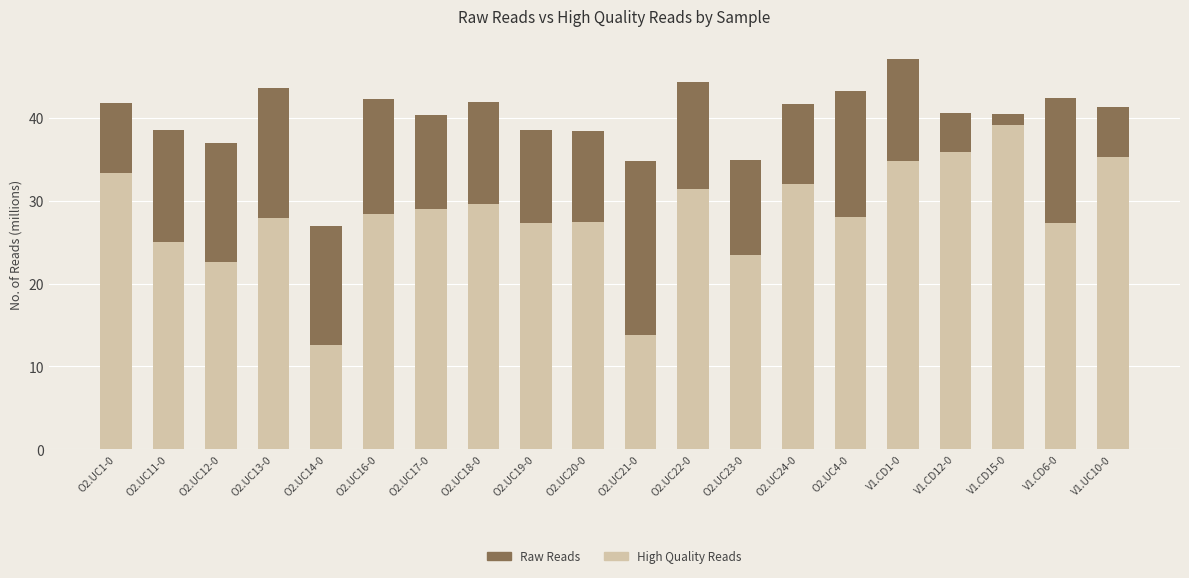

Is it true that High Quality Reads equals 9.3 at O2.UC18-0?

False